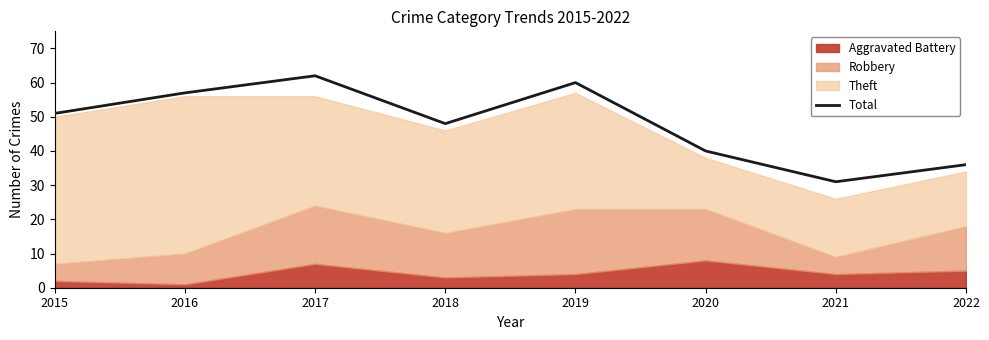

Rank the categories by value from highest to lowest.

2017, 2019, 2016, 2015, 2018, 2020, 2022, 2021